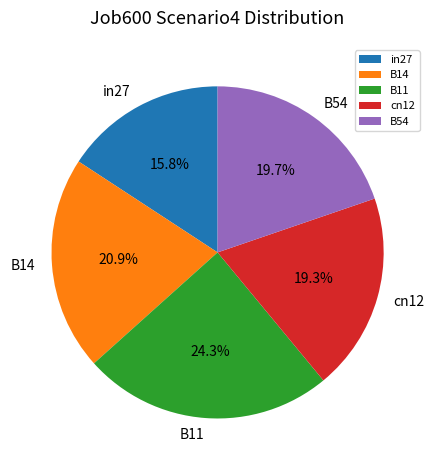

Which slice is the smallest?

in27